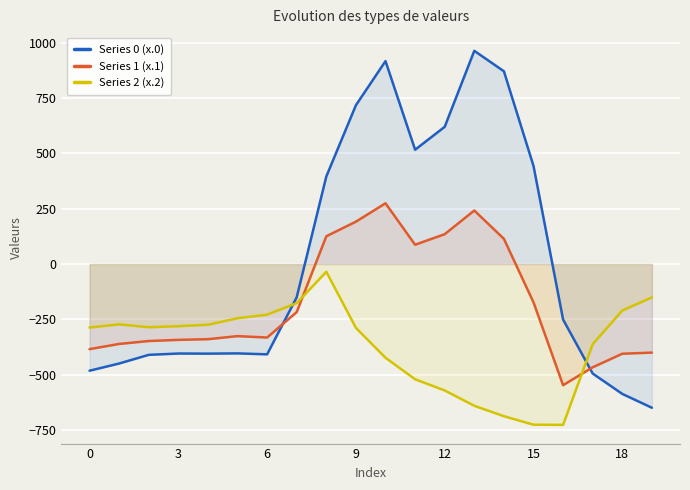

Read the Series 2 (x.2) value at 6.

-228.8